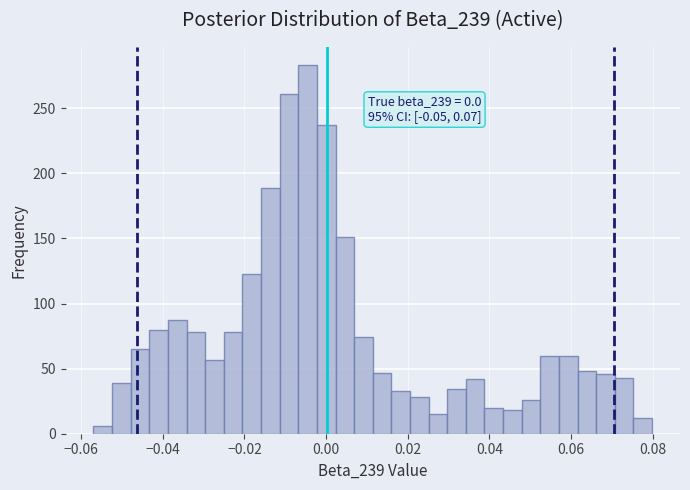

Around what value on the x-axis is the tallest bar? Give the approximate position of its centre, as read against the axis.

-0.004